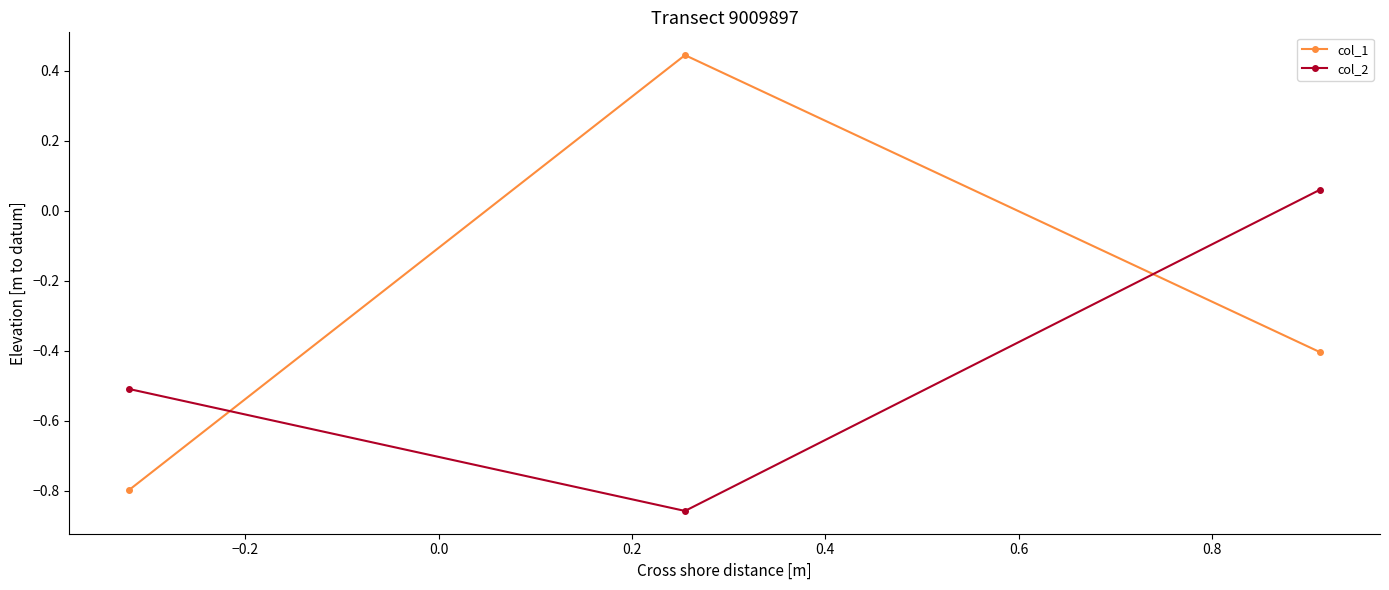

What is the minimum value for col_1?

-0.8